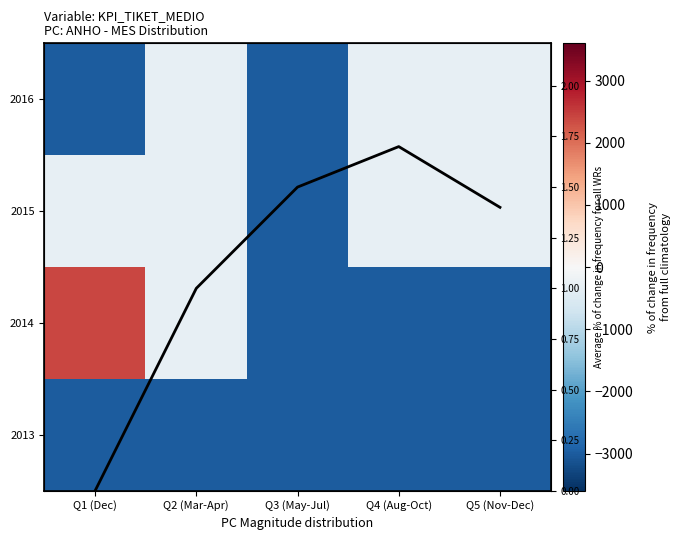

At how many categories does at least one series exceed -959?

5